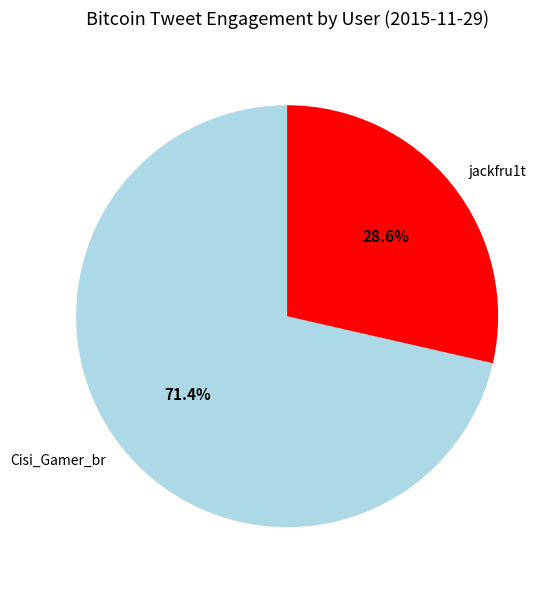

Combined, what portion of the pie is jackfru1t and Cisi_Gamer_br?

100.0%